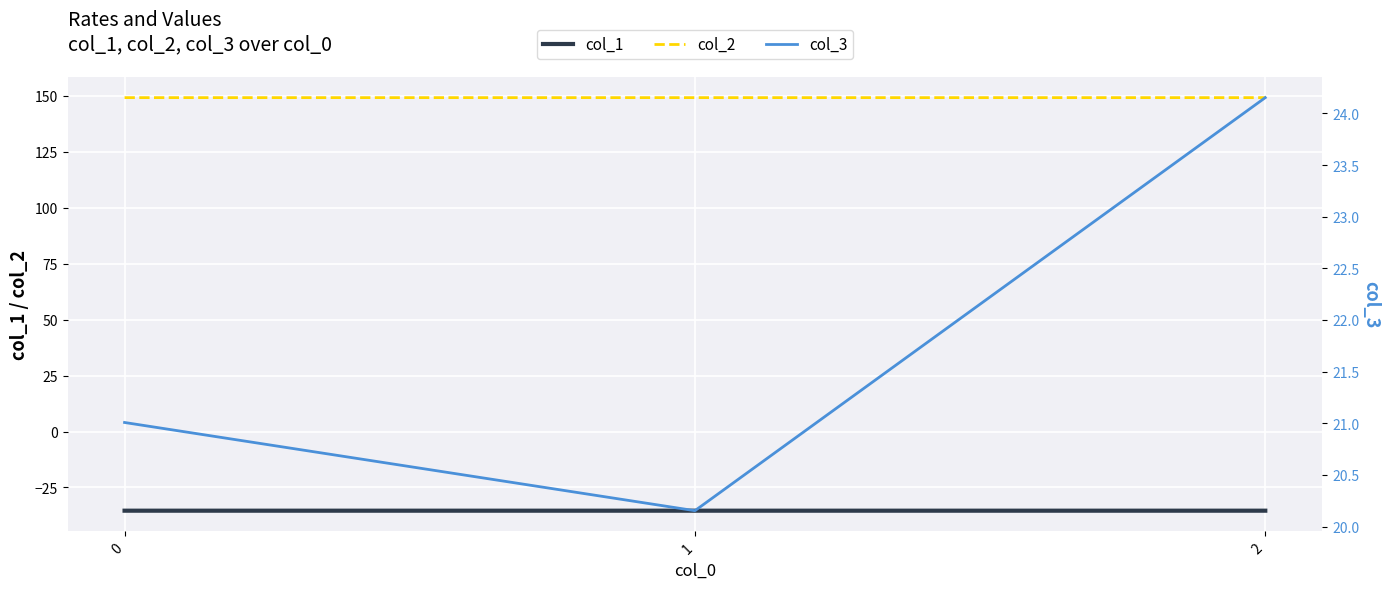

Rank the series by their maximum value, from highest to lowest.

col_2, col_3, col_1